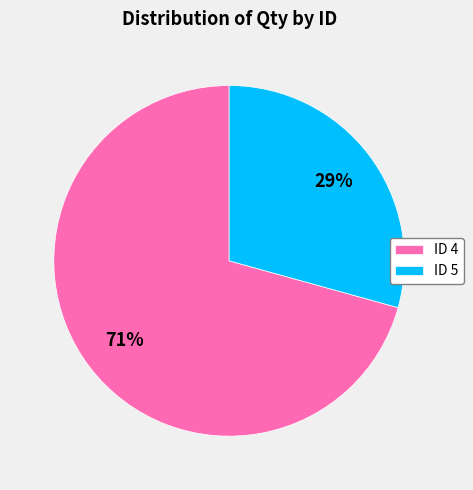

To the nearest percent, what is the combined percentage of ID 4 and ID 5?

100%